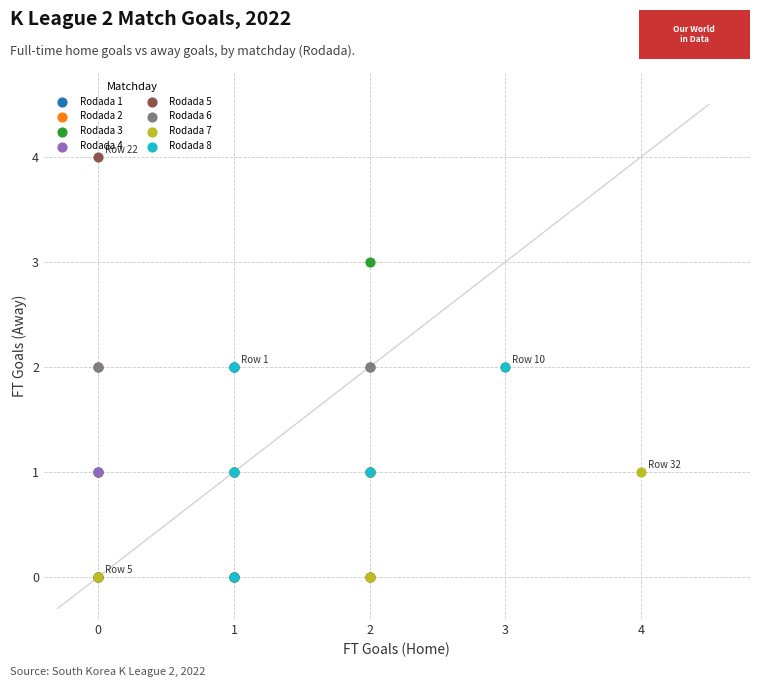

Which series has the widest spread of Y values?

Rodada 5